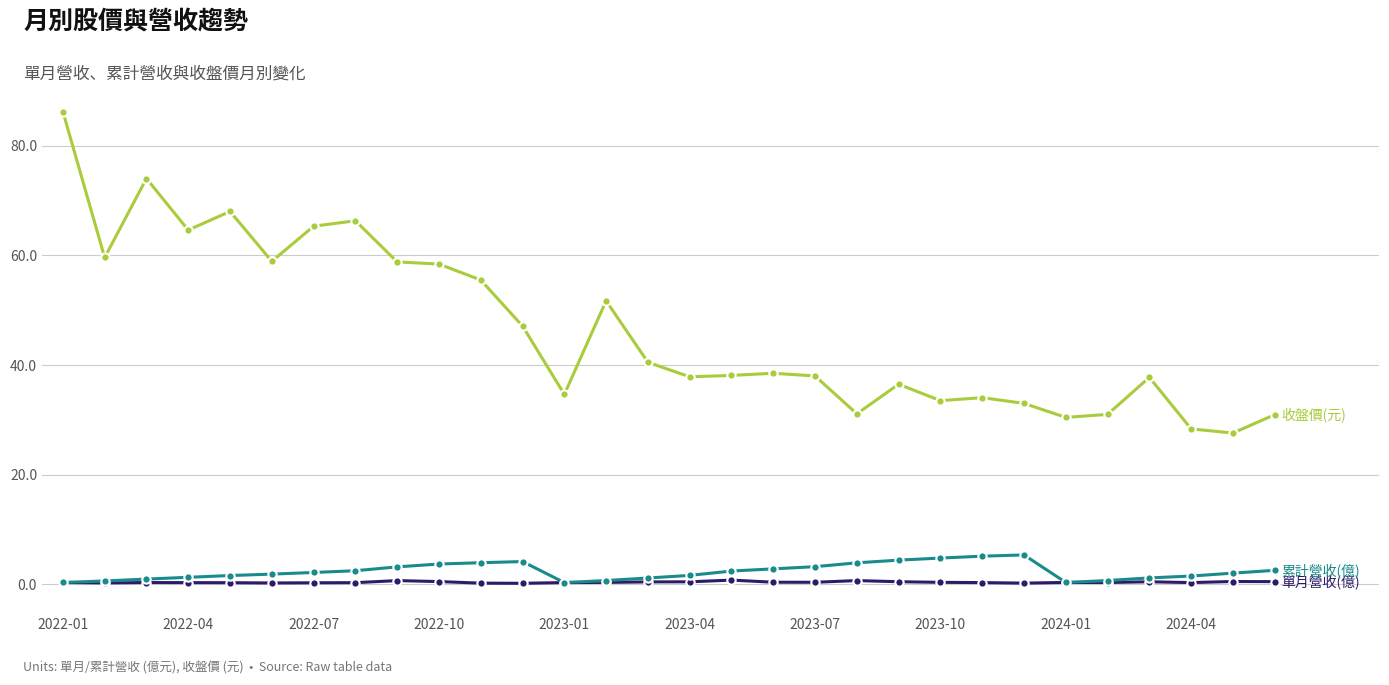

What is the maximum value shown in the chart?

86.2